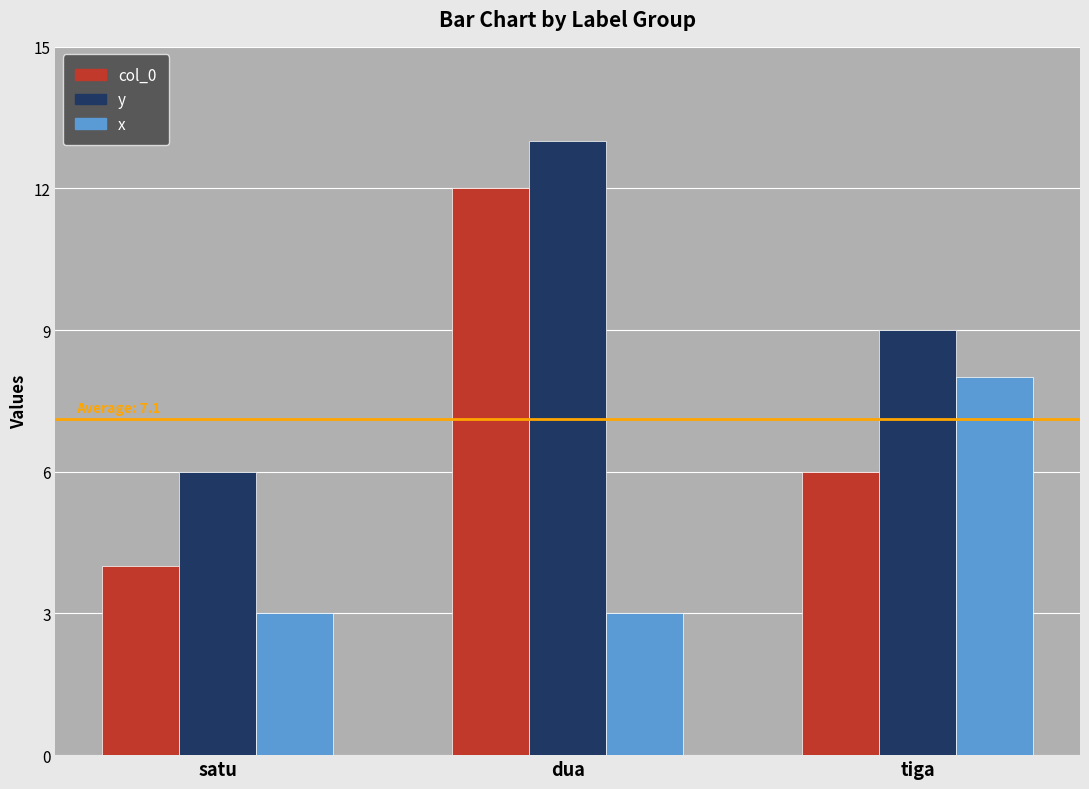

Reading left to right, what are all the values shown in this chart?

col_0: 4	12	6
y: 6	13	9
x: 3	3	8